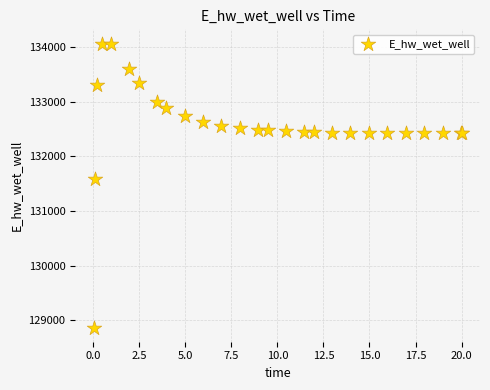

What Y value in the scatter plot is closest to 131467?

131579.2